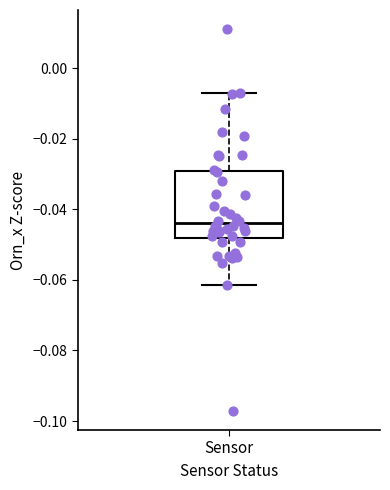

Where is the upper edge of the box for Sensor on the y-axis? The values are not printed on the chart, so give them approximately, as read against the axis.

-0.030